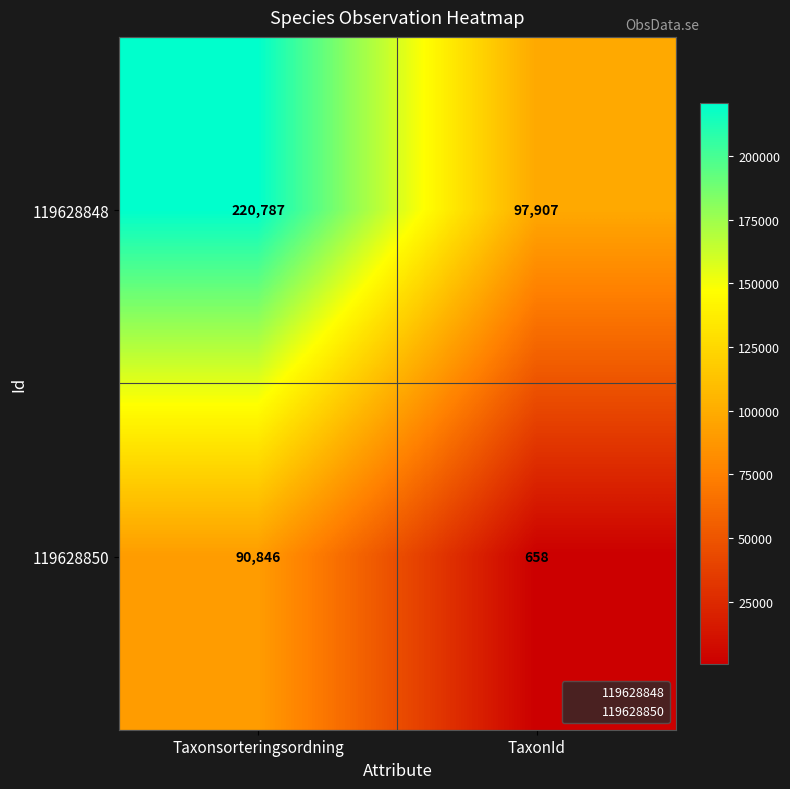

What is the sum of all 119628850 values?

91504